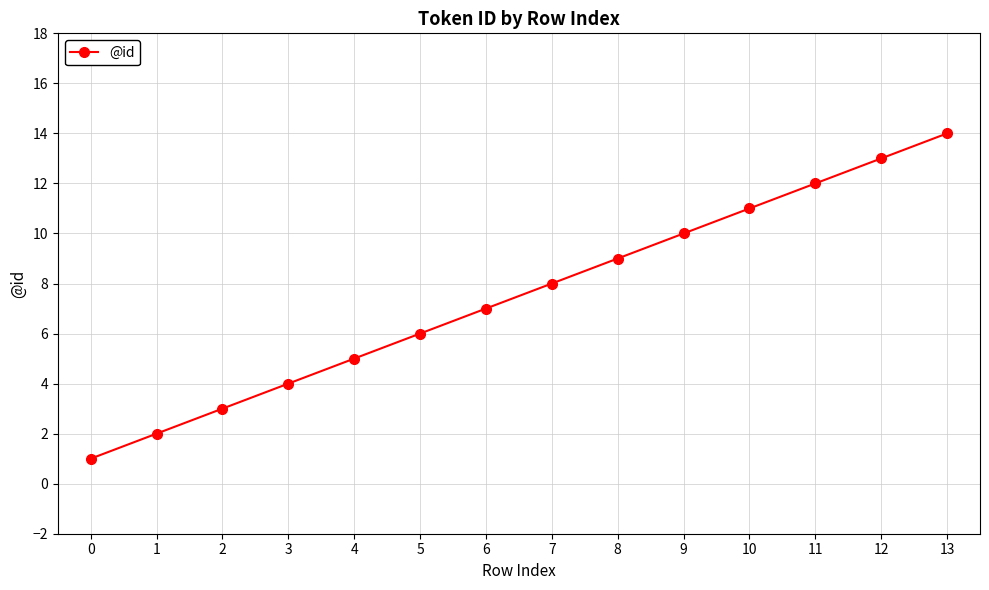

How many lines are shown in the chart?

1